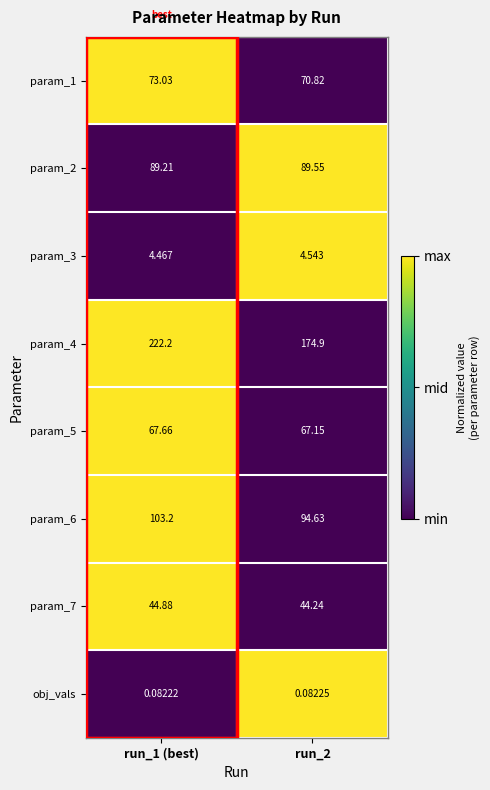

Is the value of param_6 at run_1 (best) greater than the value of param_1 at run_1 (best)?

Yes